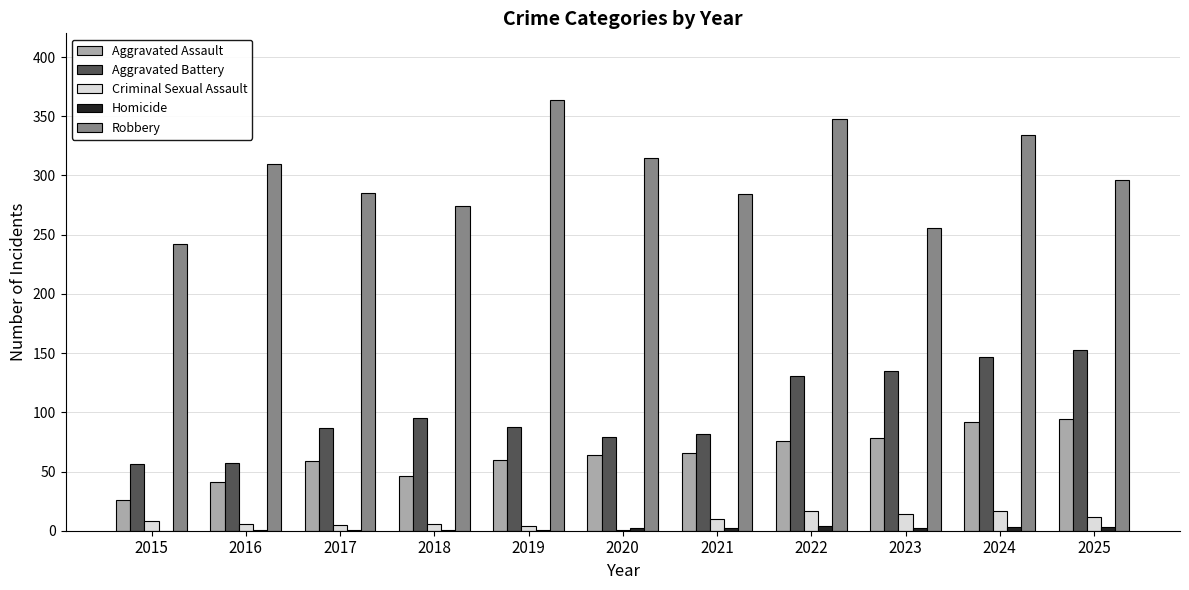

True or false: Robbery has a value of 310 at 2016.

True